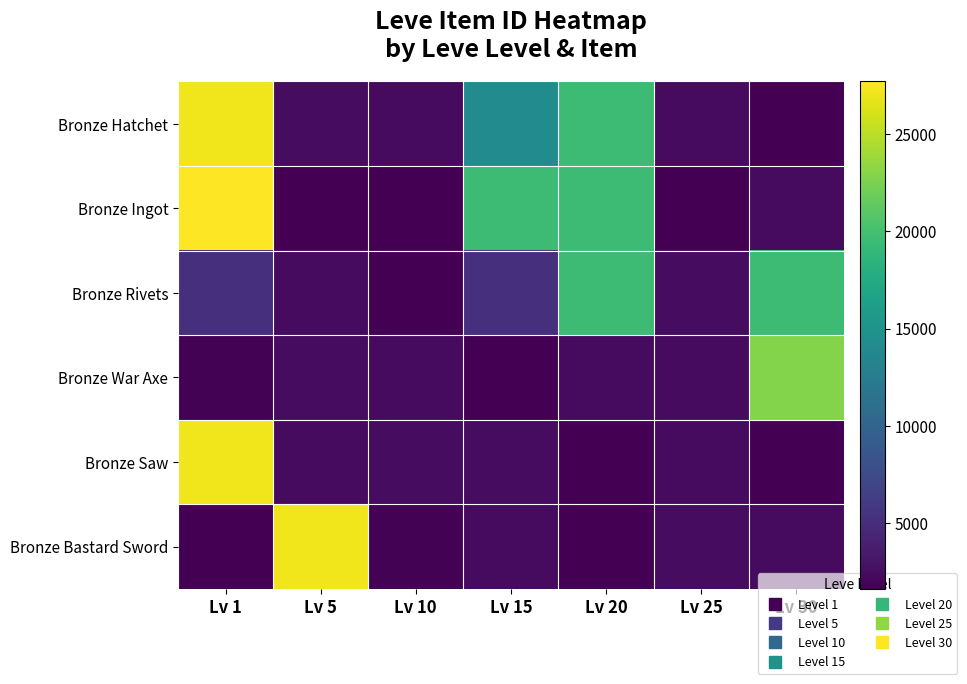

At which category is the sum across all series the highest?

Lv 1